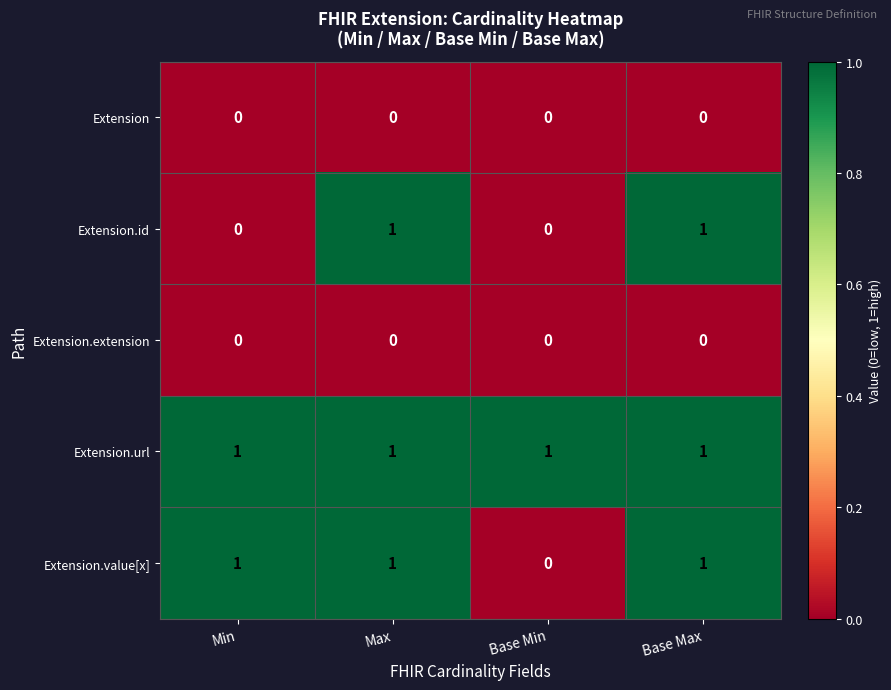

What is the total value across all series at Base Max?

3